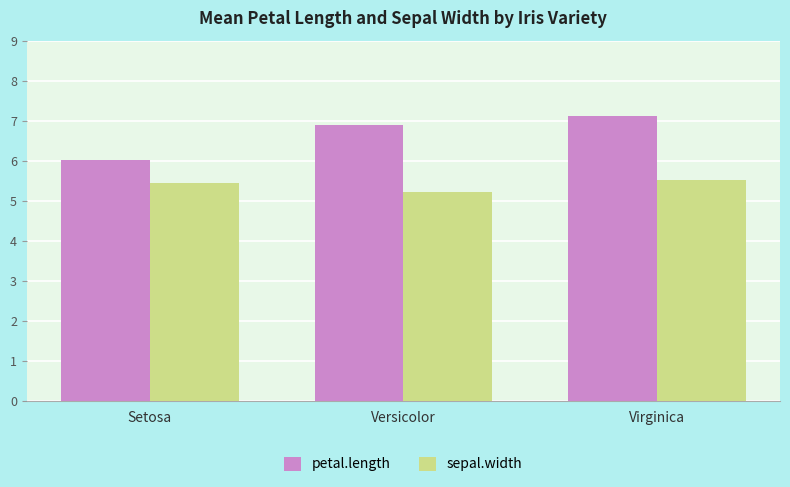

Which series changed the most between Setosa and Virginica?

petal.length